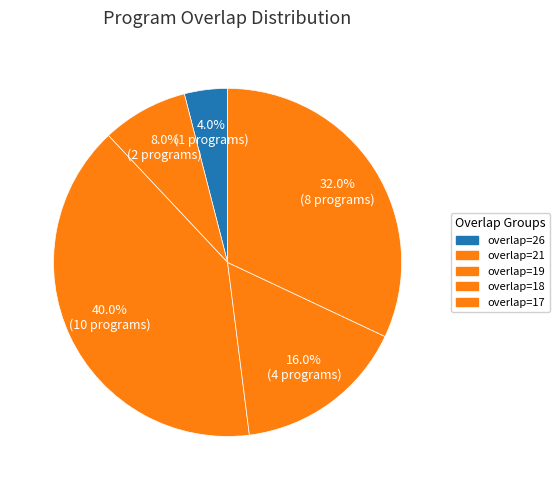

Does any single category account for the majority?

No